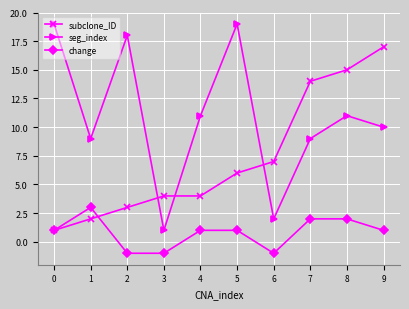

What is the sum of all seg_index values?

109